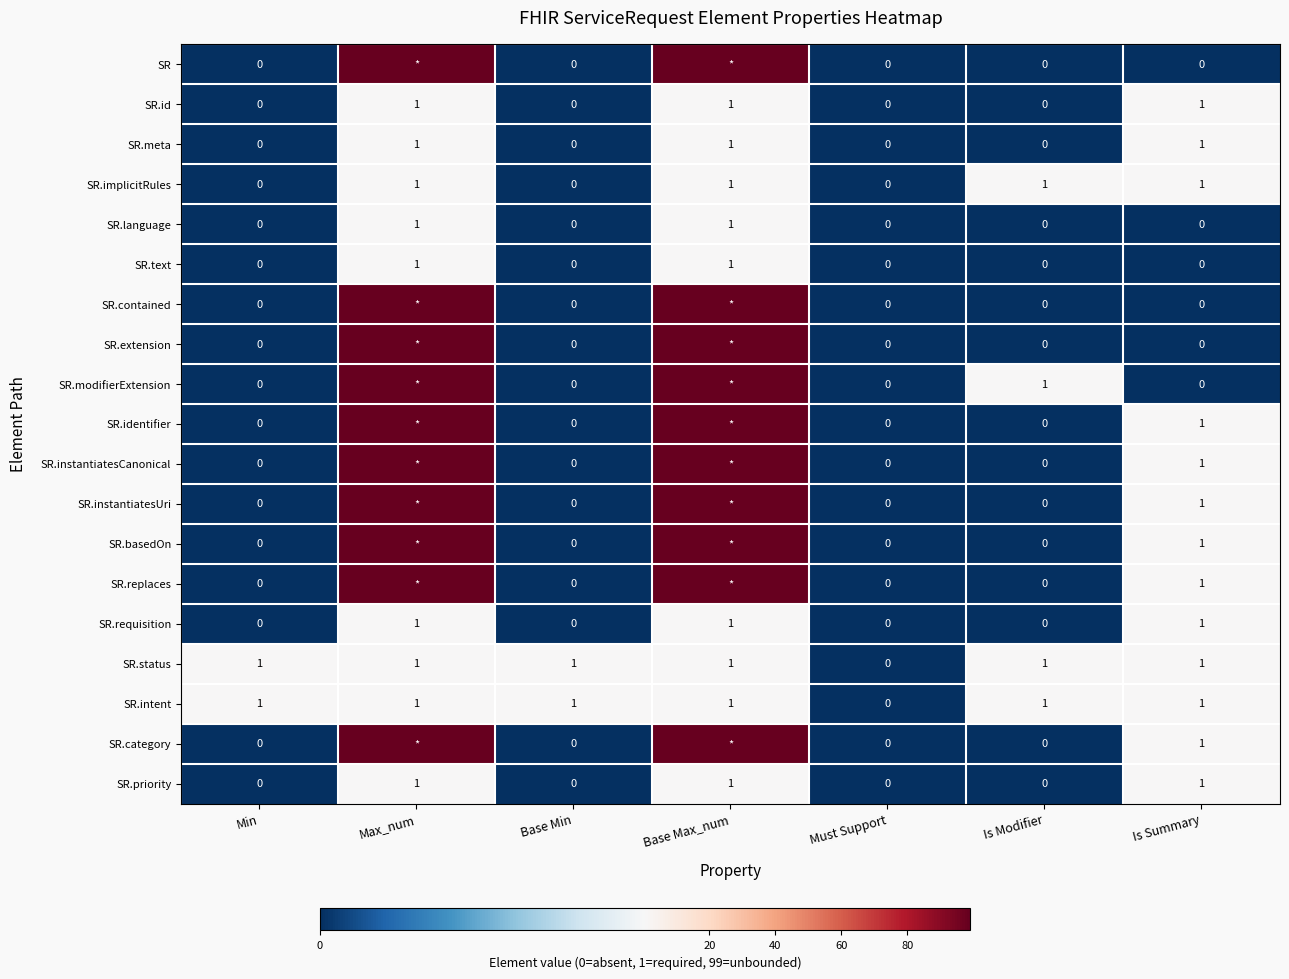

Is it true that SR.language equals 0 at Min?

True